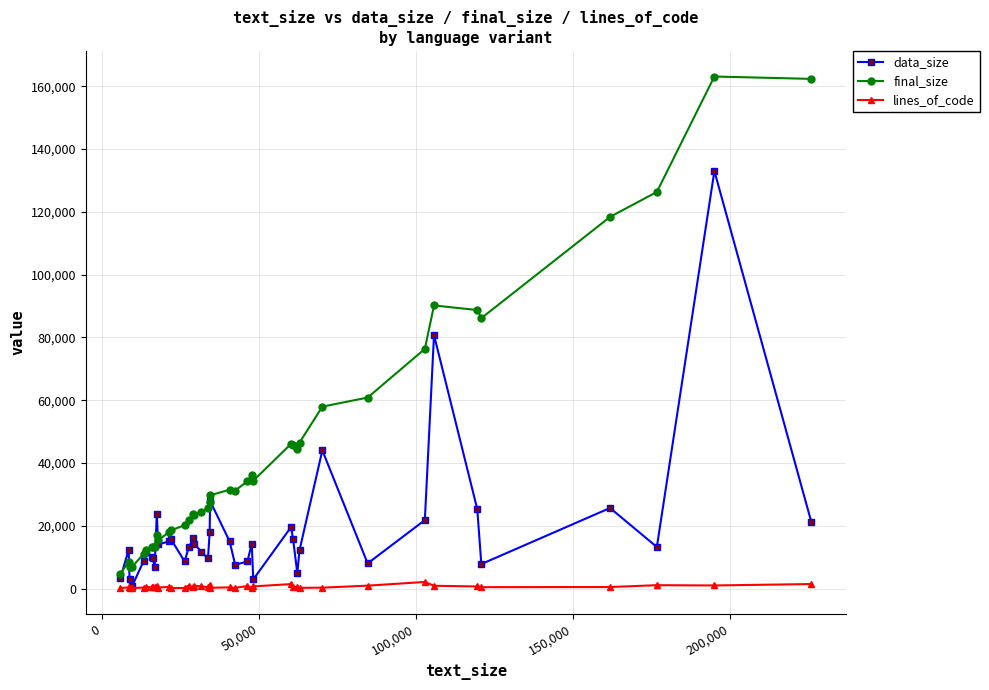

What is the value of the lines_of_code point at the 17th from the left?

917